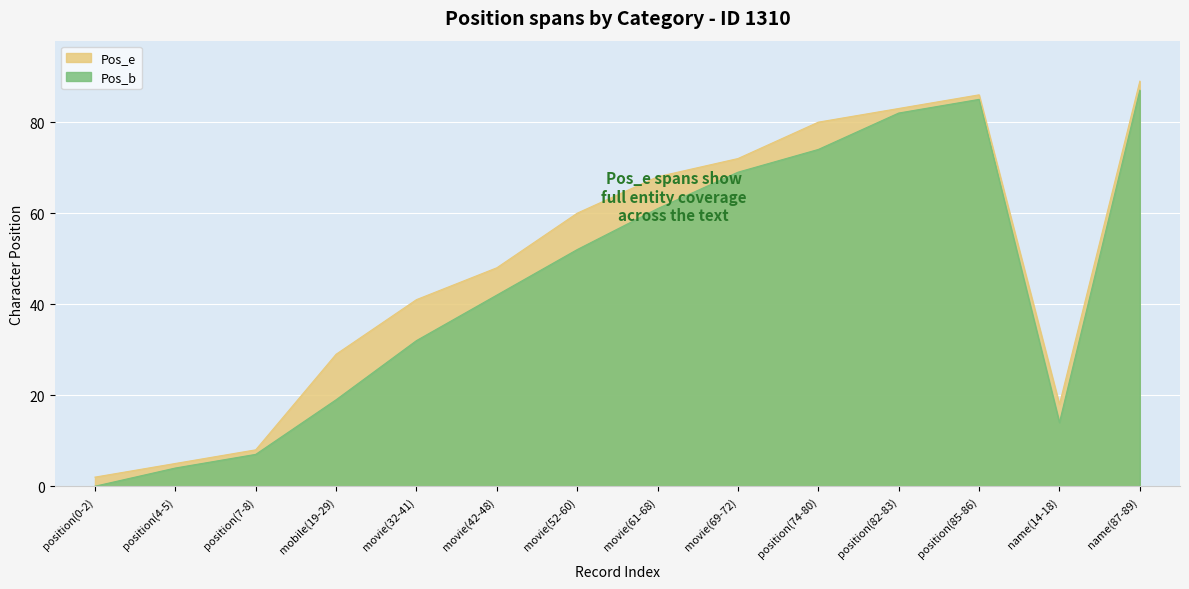

Reading left to right, extract all data points from this chart.

Pos_b: position(0-2)=0	position(4-5)=4	position(7-8)=7	mobile(19-29)=19	movie(32-41)=32	movie(42-48)=42	movie(52-60)=52	movie(61-68)=61	movie(69-72)=69	position(74-80)=74	position(82-83)=82	position(85-86)=85	name(14-18)=14	name(87-89)=87
Pos_e: position(0-2)=2	position(4-5)=5	position(7-8)=8	mobile(19-29)=29	movie(32-41)=41	movie(42-48)=48	movie(52-60)=60	movie(61-68)=68	movie(69-72)=72	position(74-80)=80	position(82-83)=83	position(85-86)=86	name(14-18)=18	name(87-89)=89